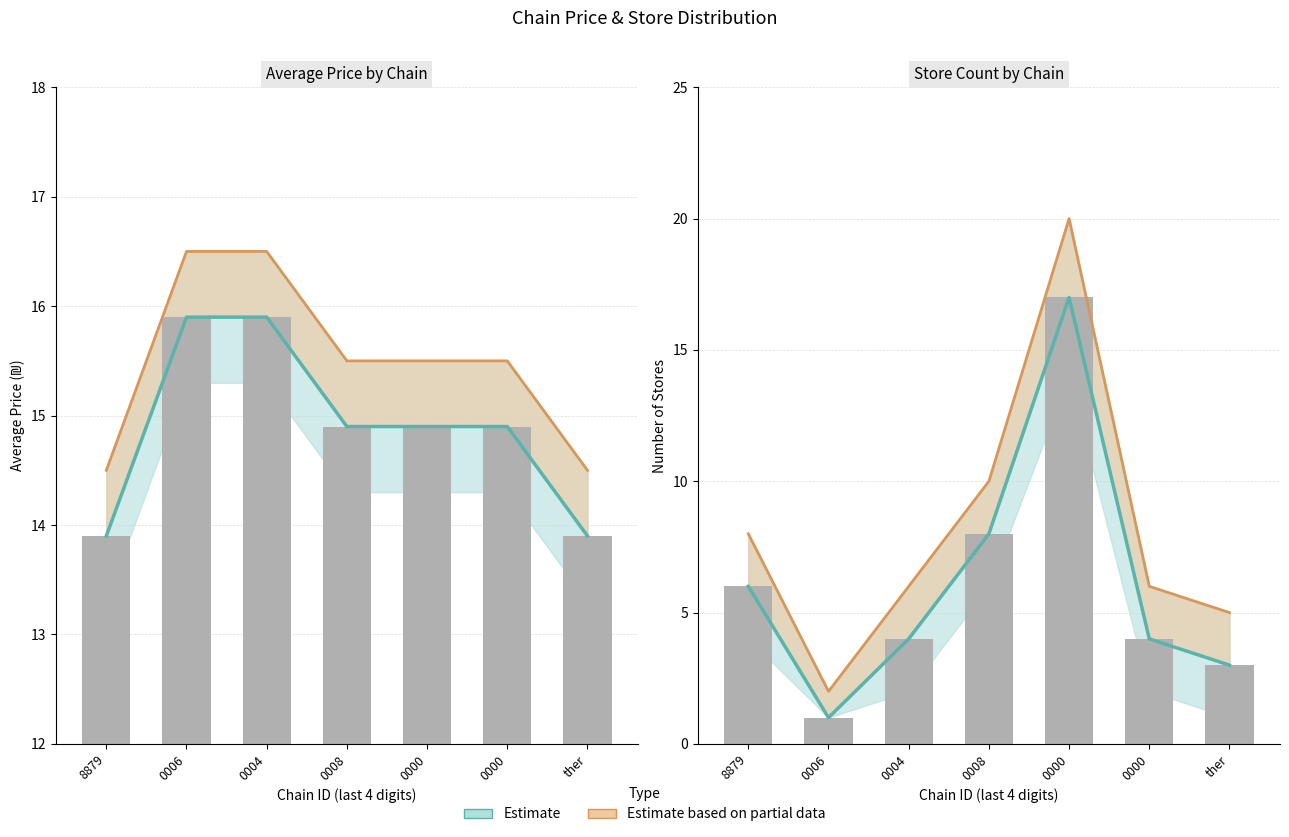

Are the bars horizontal?

No